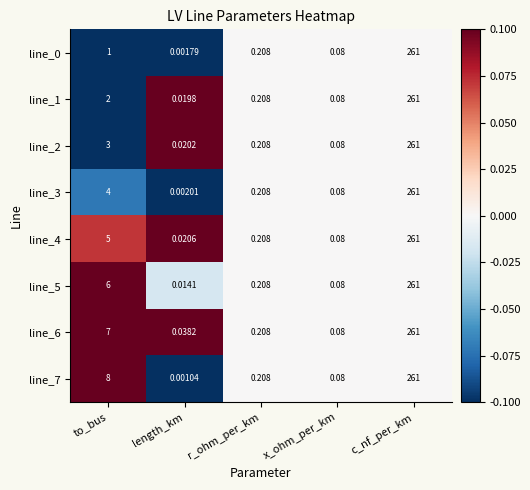

How many data points does each series have?

5